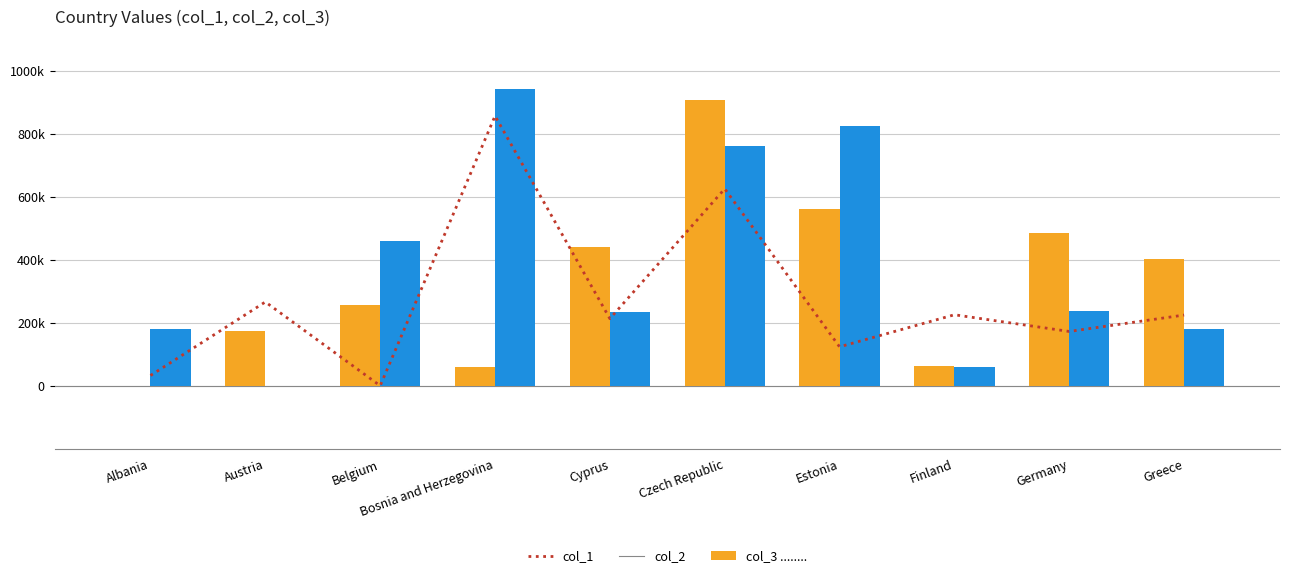

Which series has the largest range (max minus min)?

col_2